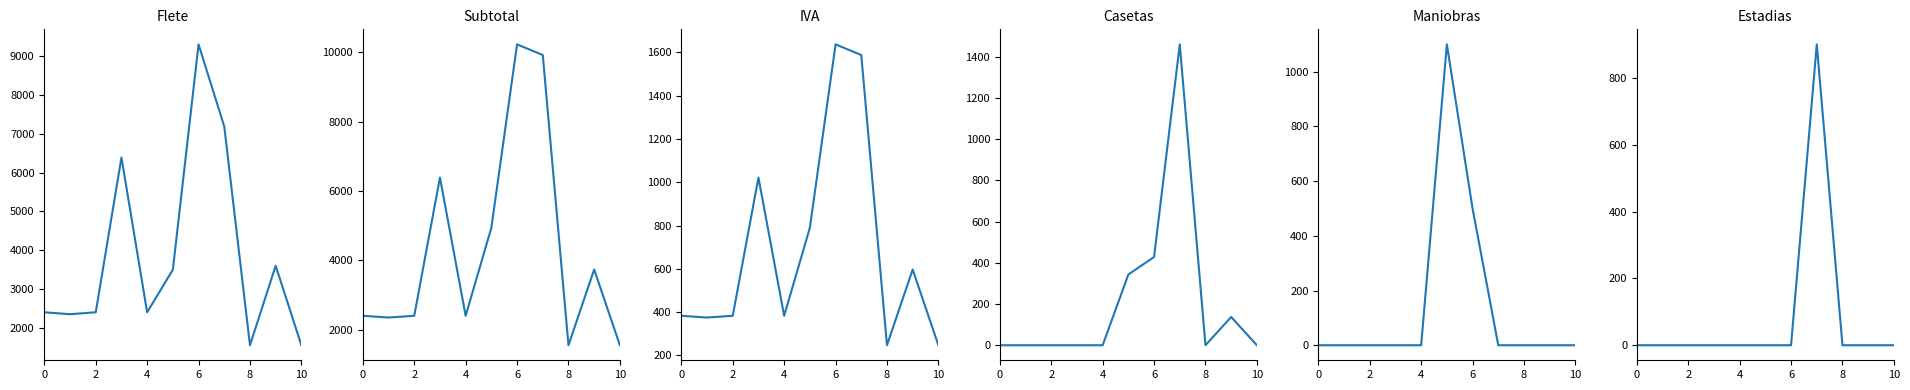

Where is Maniobras nearest to the value 550?

6